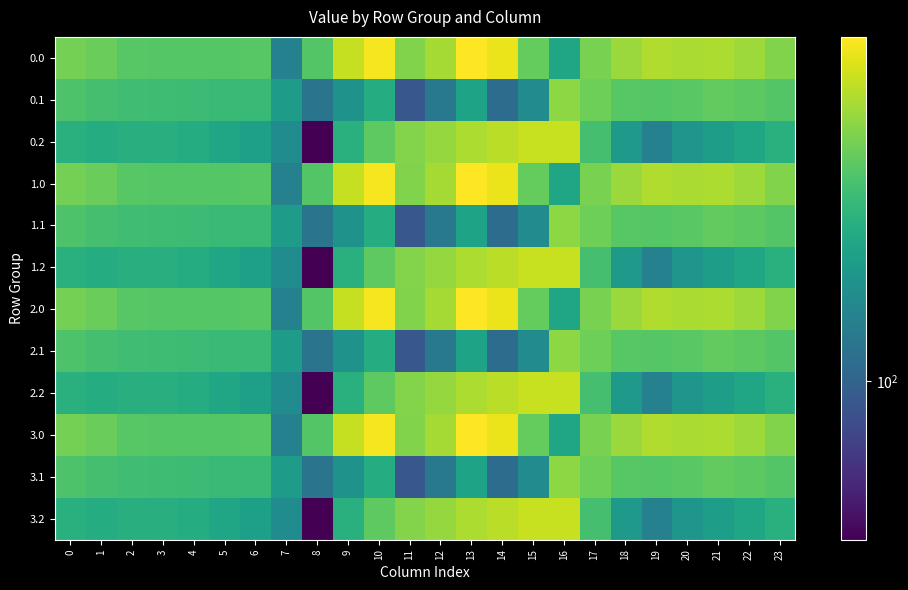

Between 20 and 18, which is larger?

20